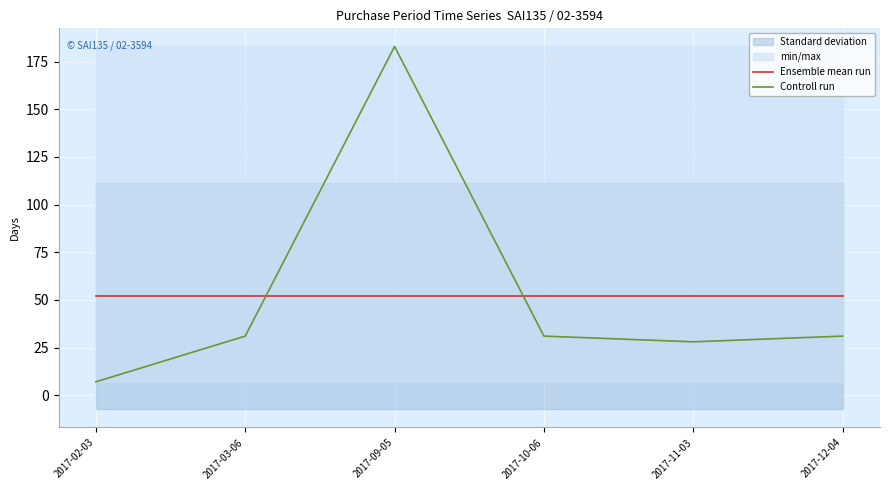

Does the chart display data point markers on the line(s)?

No